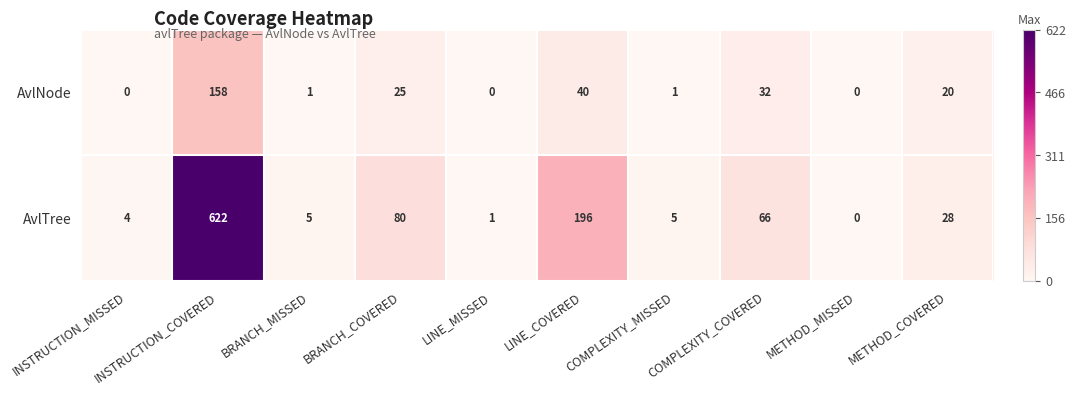

True or false: AvlTree has a value of 3 at COMPLEXITY_MISSED.

False